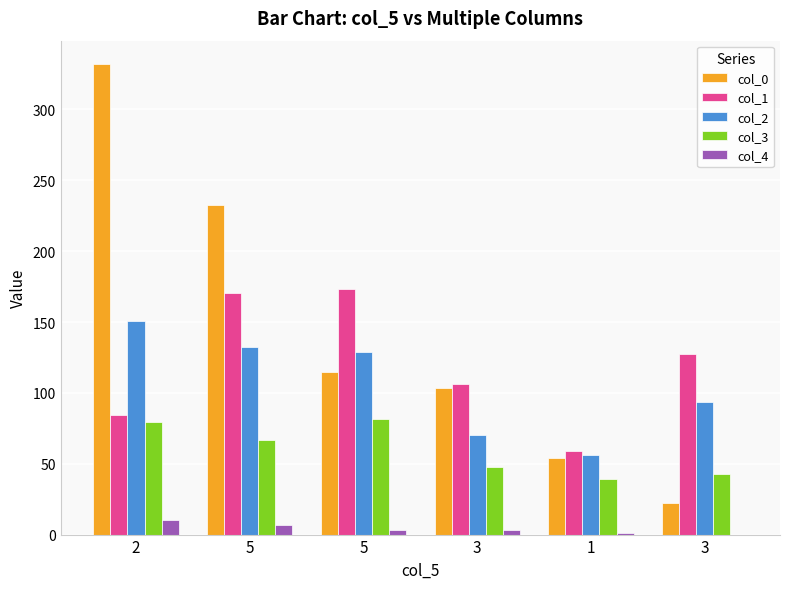

How many series are shown in this chart?

5